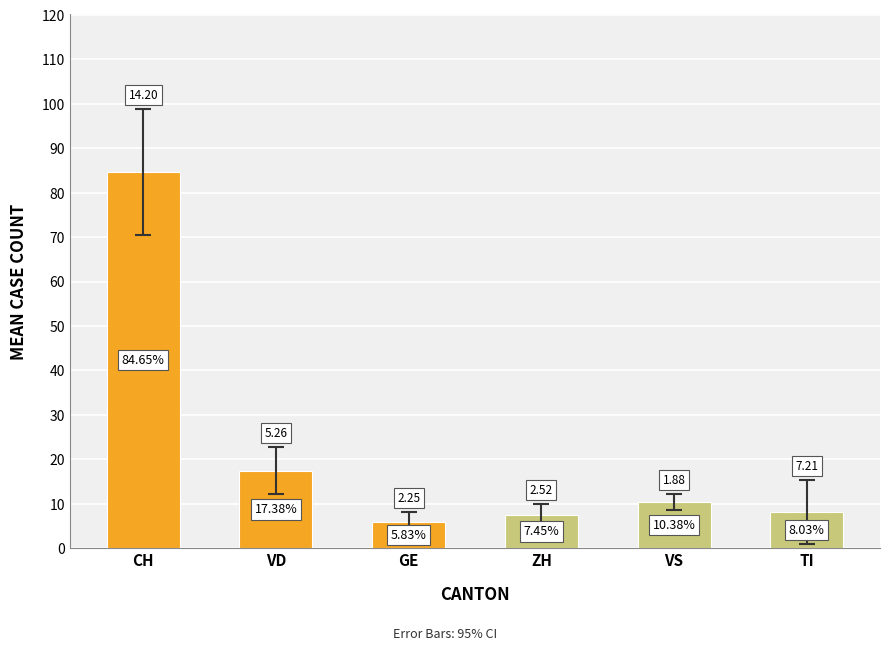

What is the ratio of the value at VD to the value at VS?

1.7